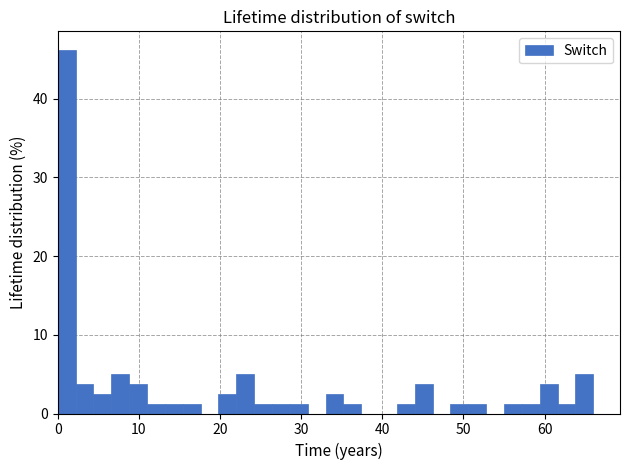

Around what value on the x-axis is the tallest bar? Give the approximate position of its centre, as read against the axis.

1